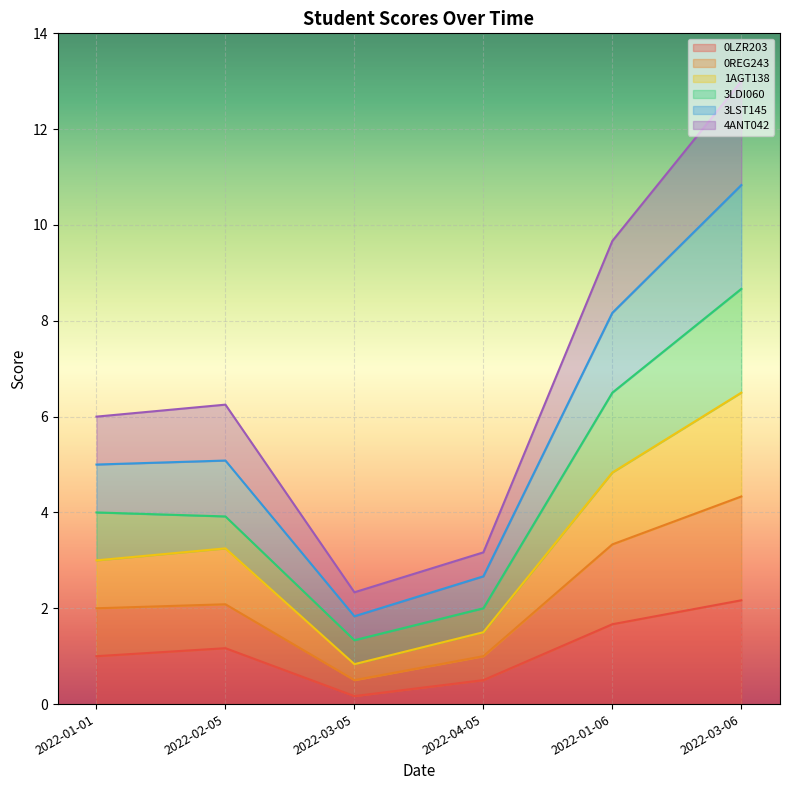

Does the chart display data point markers on the line(s)?

No